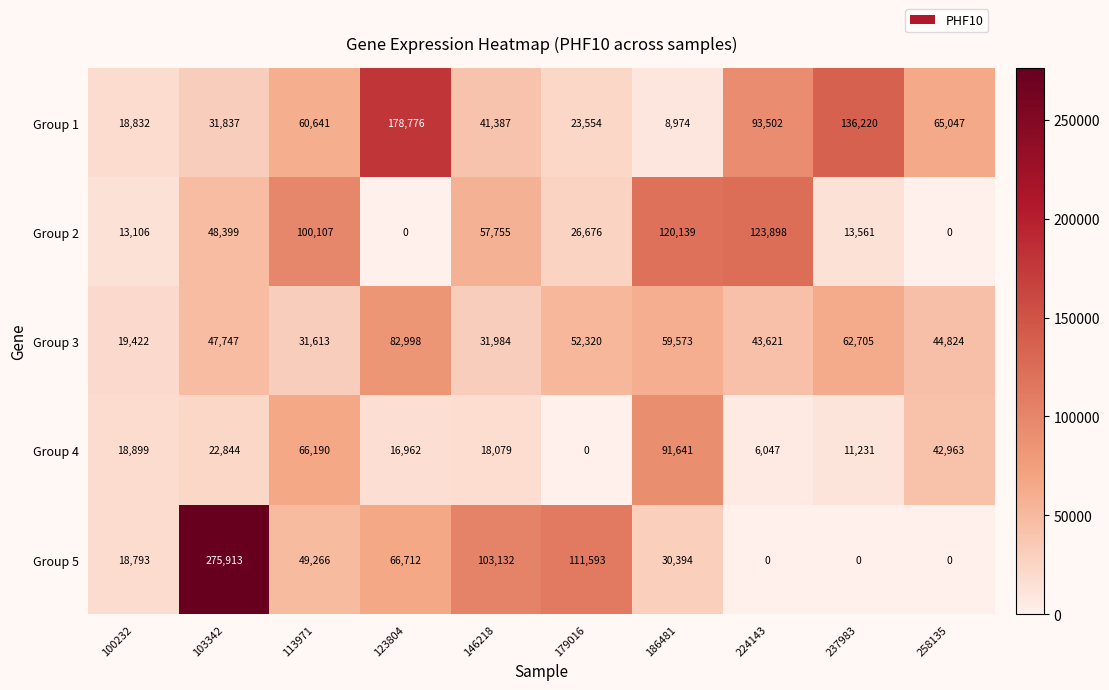

Which series has the largest total across all categories?

Group 1